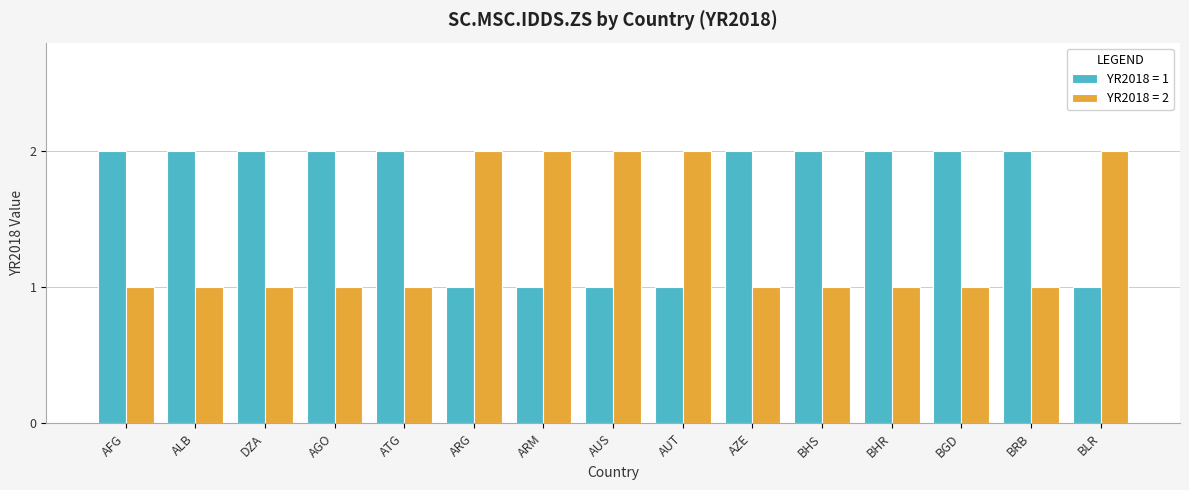

List the series in order of their overall mean, highest first.

YR2018 = 1, YR2018 = 2